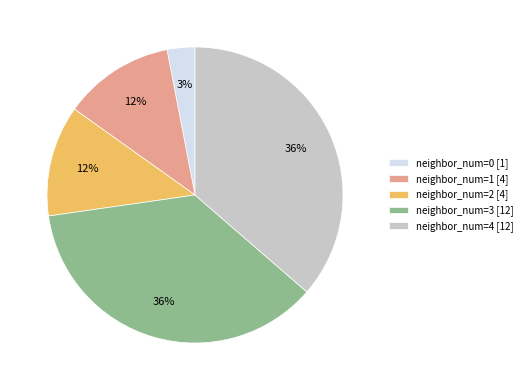

Which has a higher value, neighbor_num=4 [12] or neighbor_num=0 [1]?

neighbor_num=4 [12]